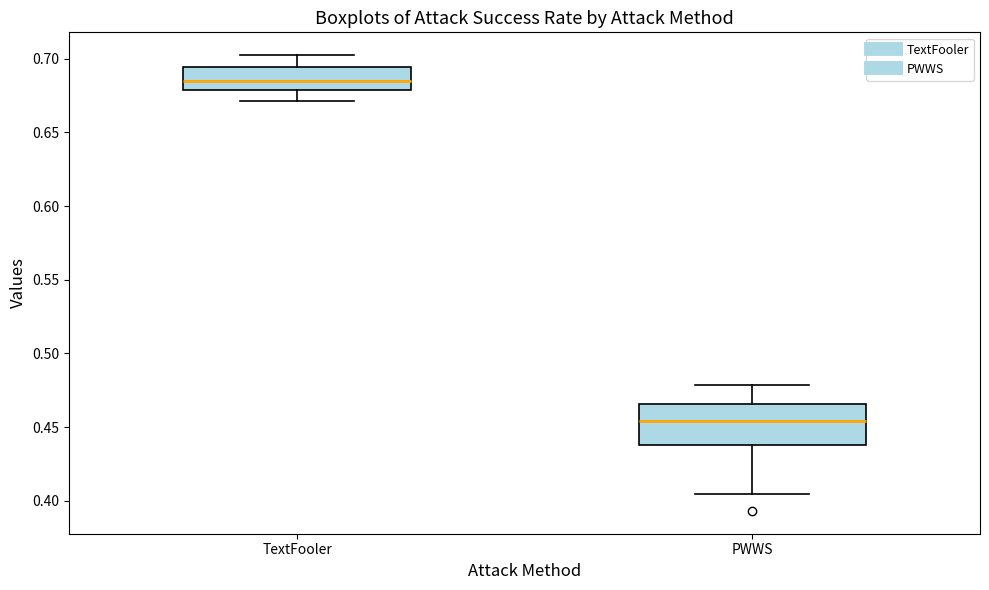

Which box is the tallest, from its lower edge to its upper edge?

PWWS